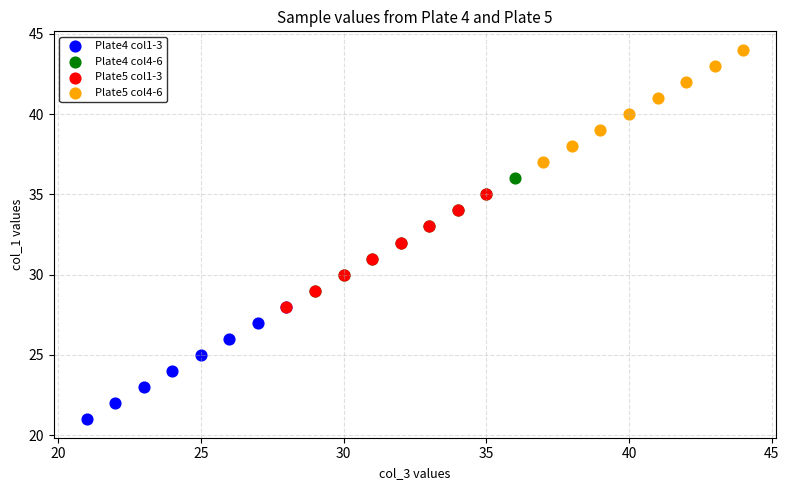

Which series contains the lowest Y value?

Plate4 col1-3